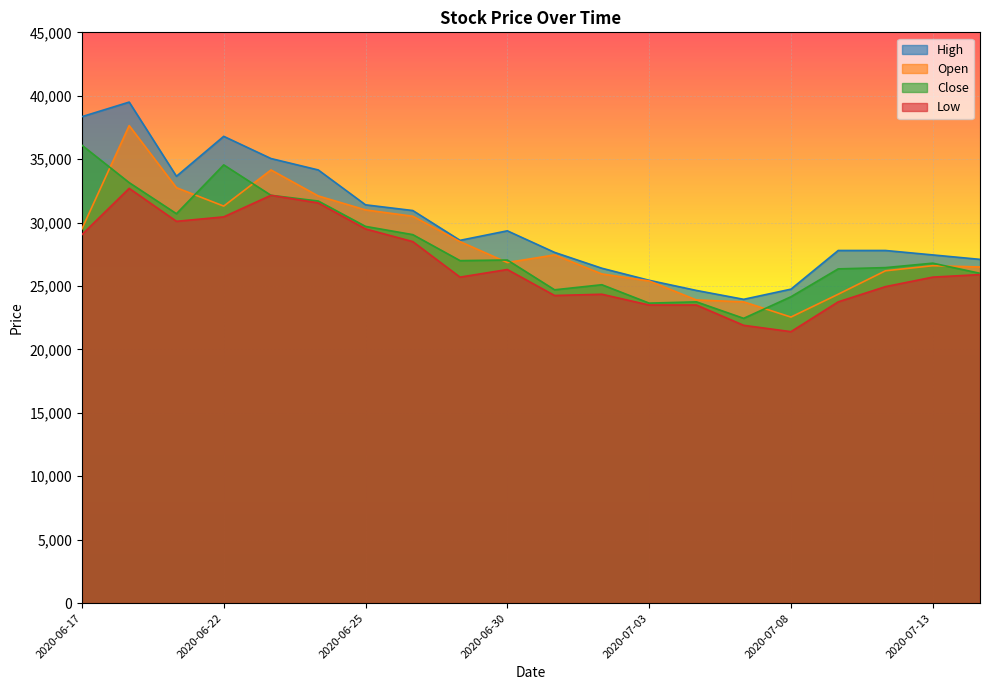

The Close series shows 25100 at 2020-07-02. True or false?

True